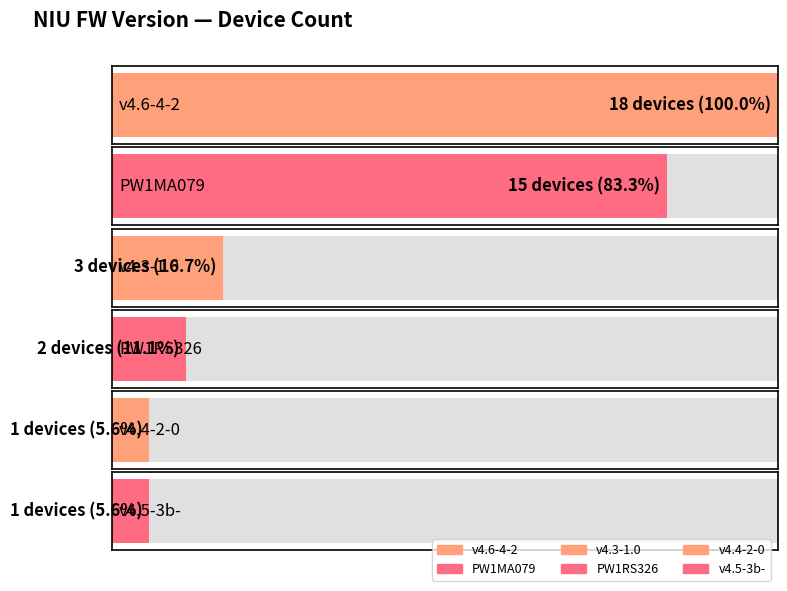

List the labels in order of value, largest first.

v4.6-4-2, PW1MA079, v4.3-1.0, PW1RS326, v4.5-3b-, v4.4-2-0